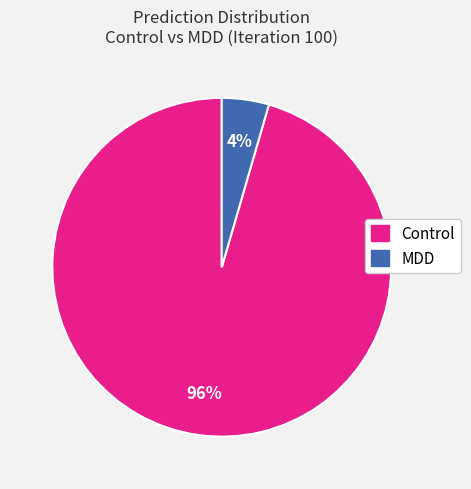

Is it true that MDD is 4% of the pie?

True